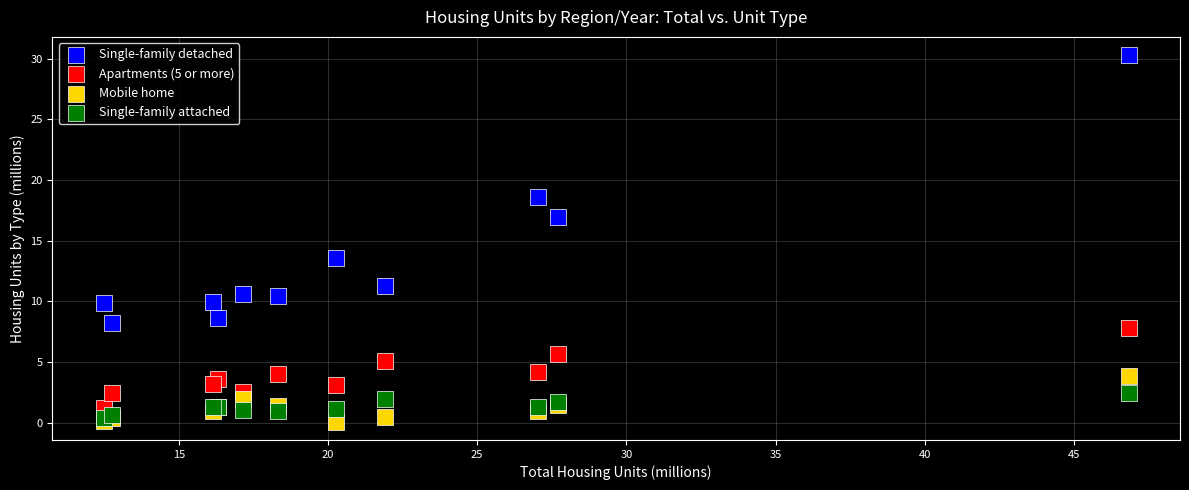

What are all the series names shown in the legend?

Single-family detached, Apartments (5 or more), Mobile home, Single-family attached